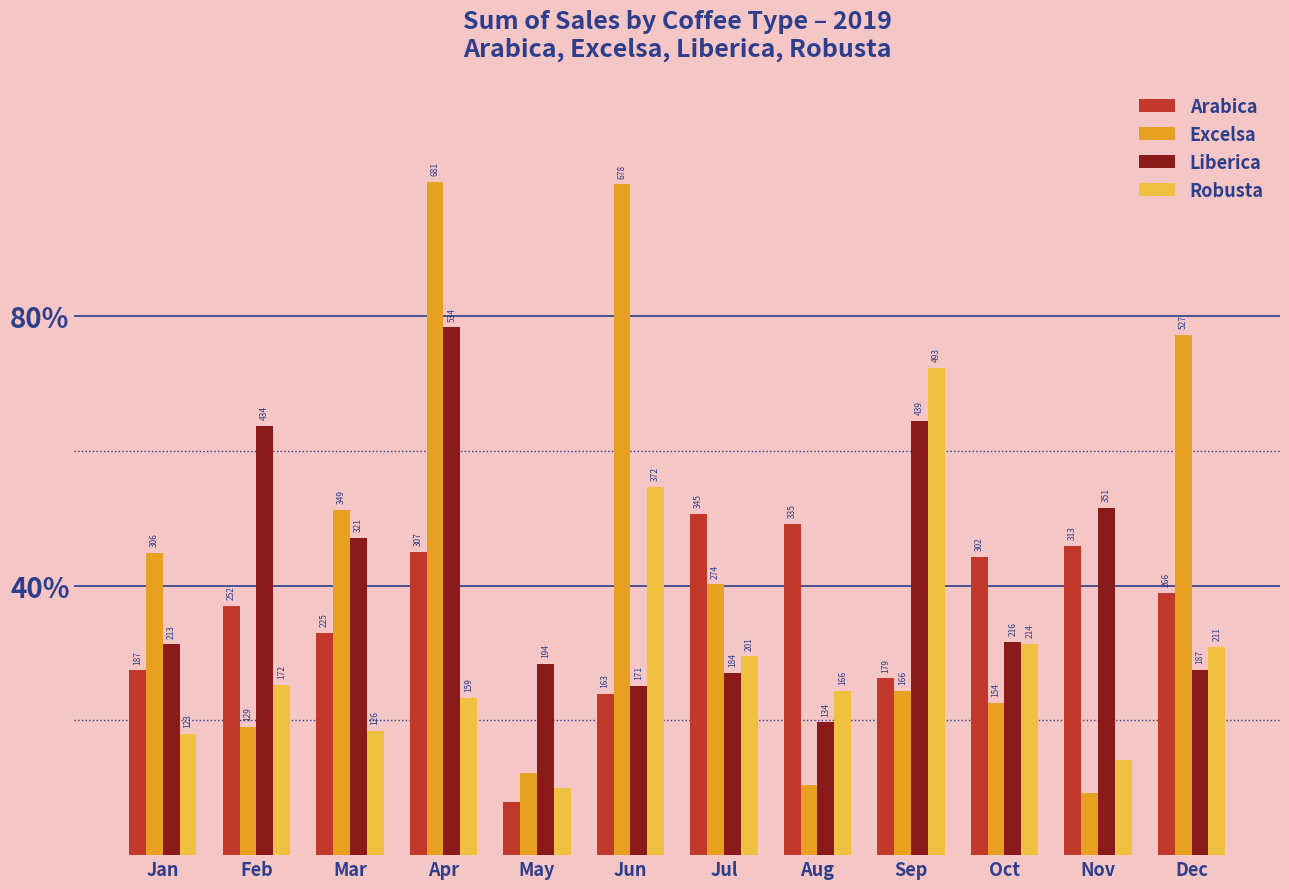

Which series has the widest spread of values?

Excelsa